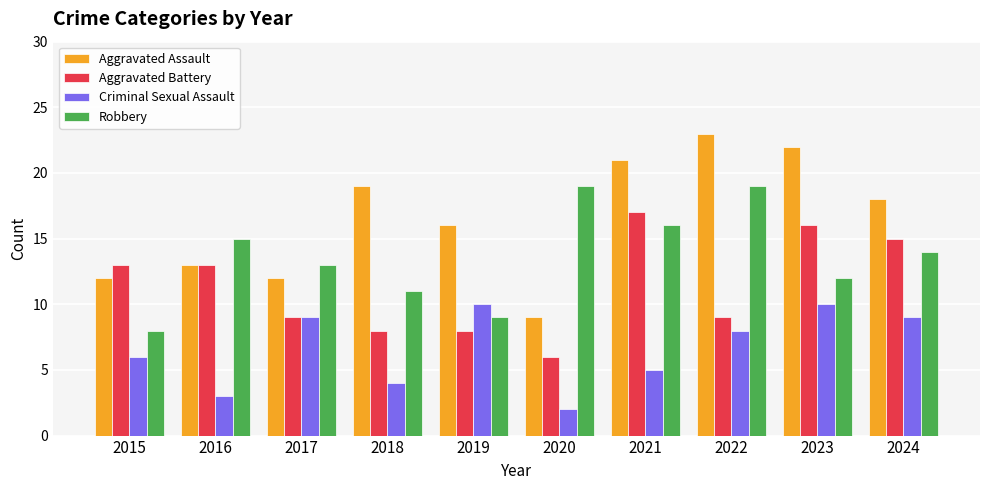

Where is Criminal Sexual Assault nearest to the value 6?

2015